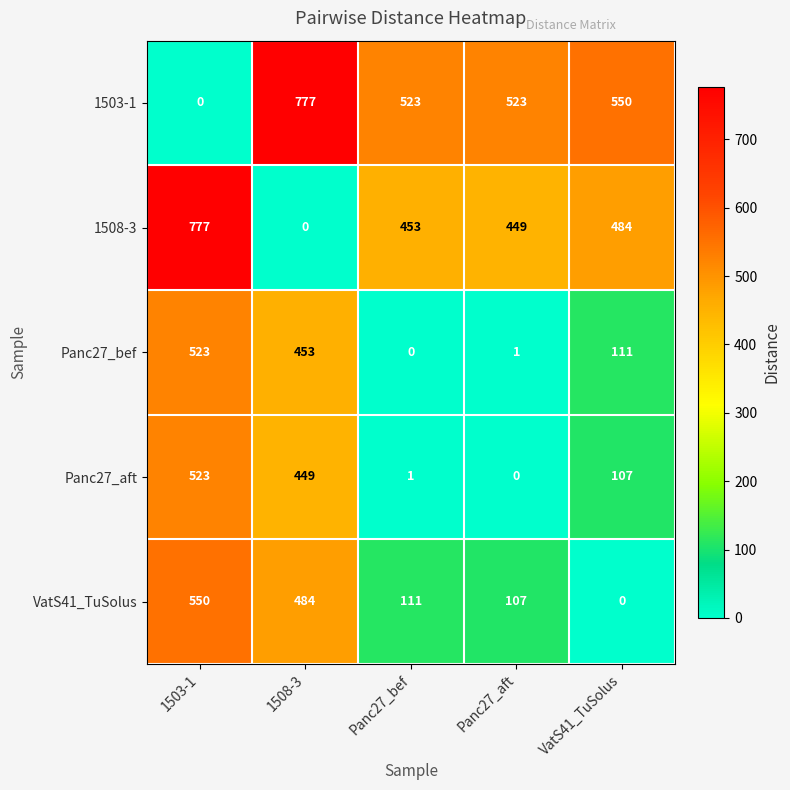

What is the sum of the Panc27_bef values at 1508-3 and Panc27_bef?

453